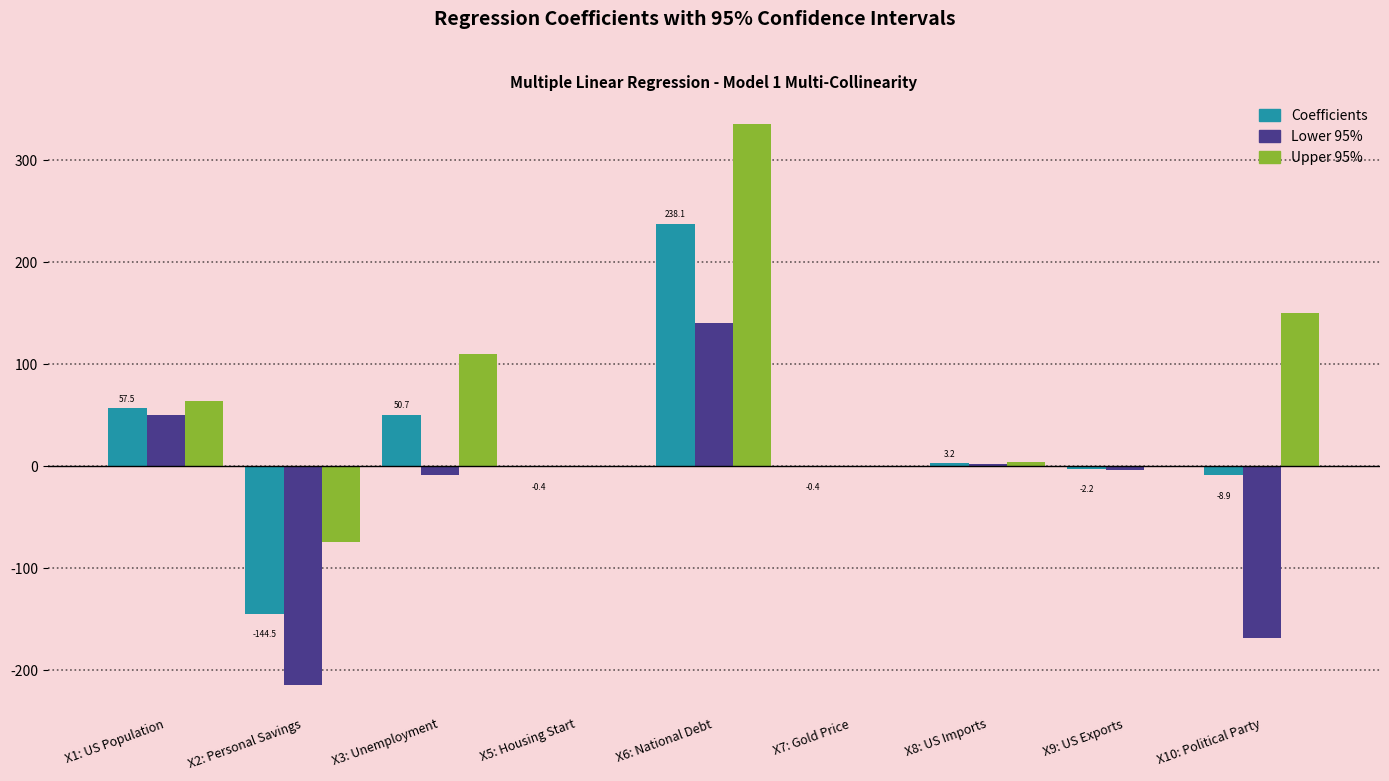

The value of Upper 95% at X10: Political Party is 207.4. True or false?

False